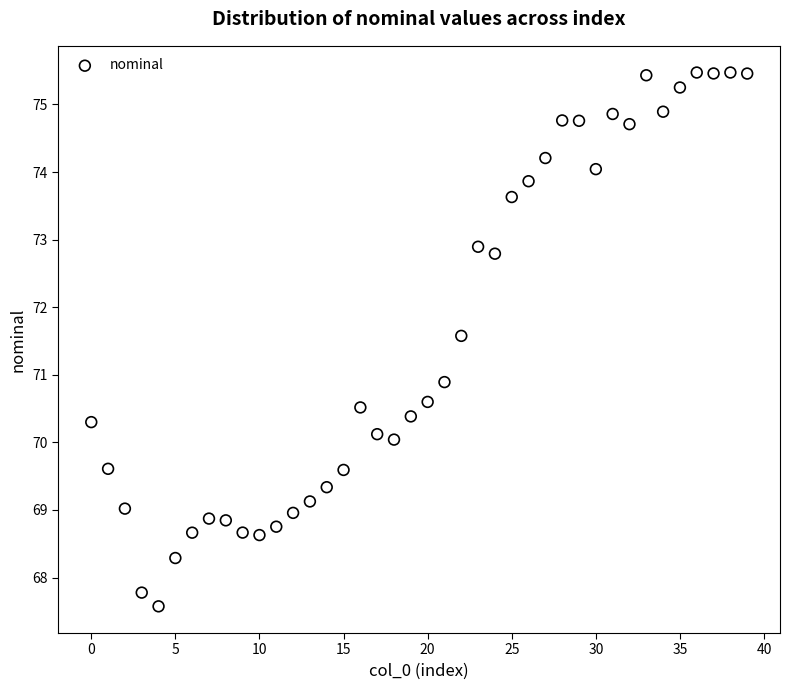

What Y value in the scatter plot is closest to 71?

70.9